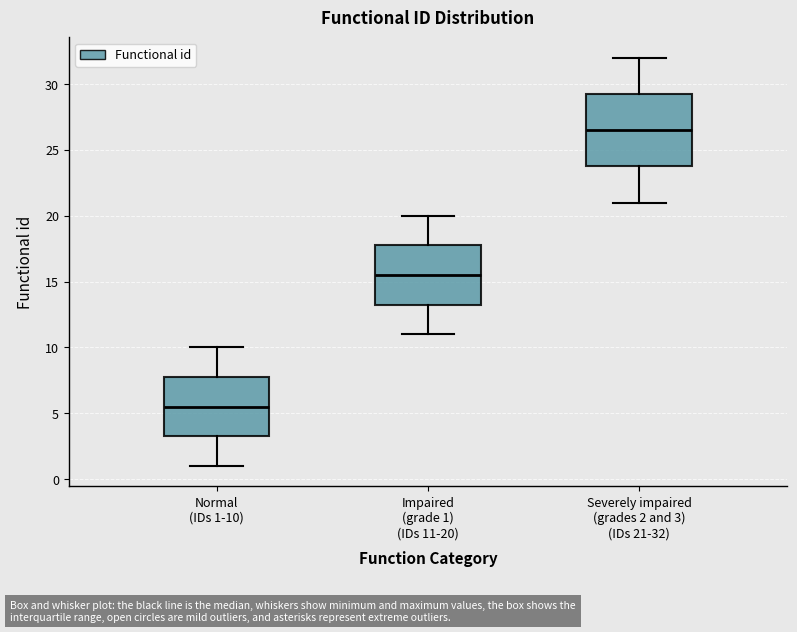

Reading left to right, read every box against the y-axis: the position of its median line, the range the box covers, and the ends of its whiskers. The values are not printed on the chart, so give them approximately, as read against the axis.

Normal (IDs 1-10): median 5.5, box 3.5 to 8.0, whiskers 1.0 to 10.0
Impaired (grade 1) (IDs 11-20): median 15.5, box 13.5 to 18.0, whiskers 11.0 to 20.0
Severely impaired (grades 2 and 3) (IDs 21-32): median 26.5, box 24.0 to 29.5, whiskers 21.0 to 32.0